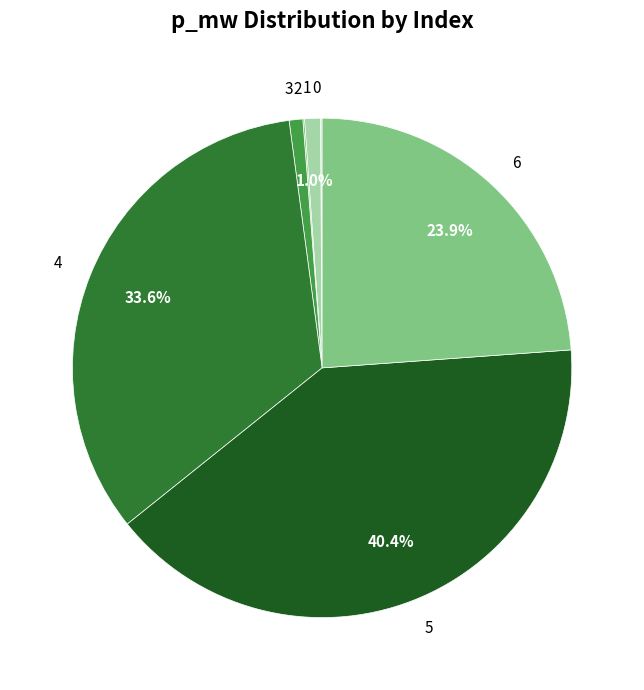

Which slice is the largest?

5